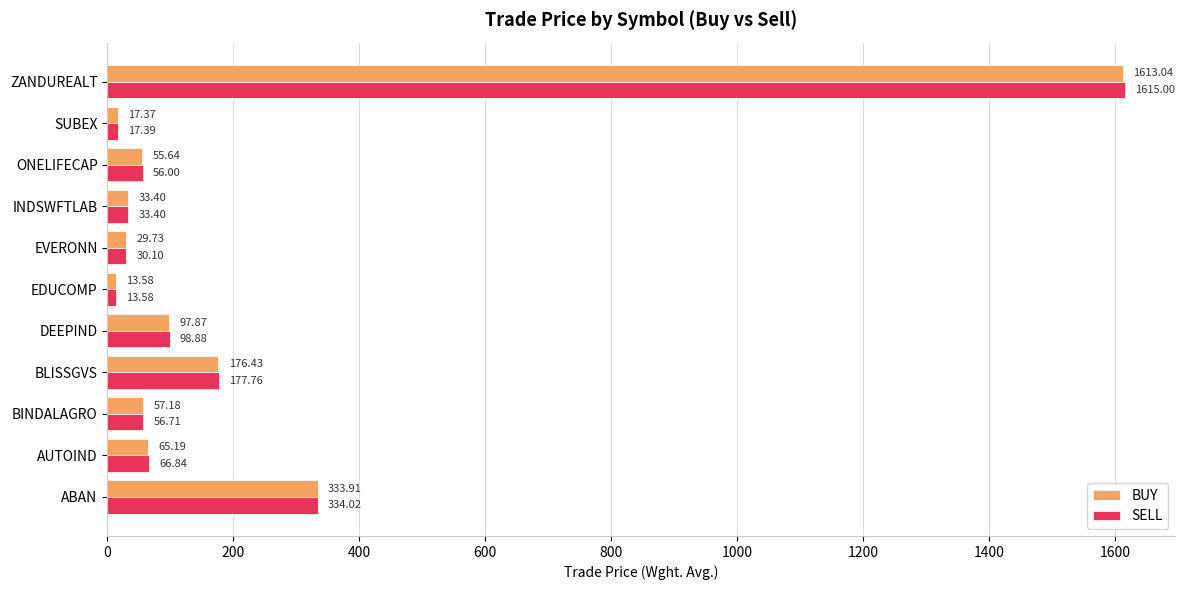

Which series has the largest range (max minus min)?

SELL